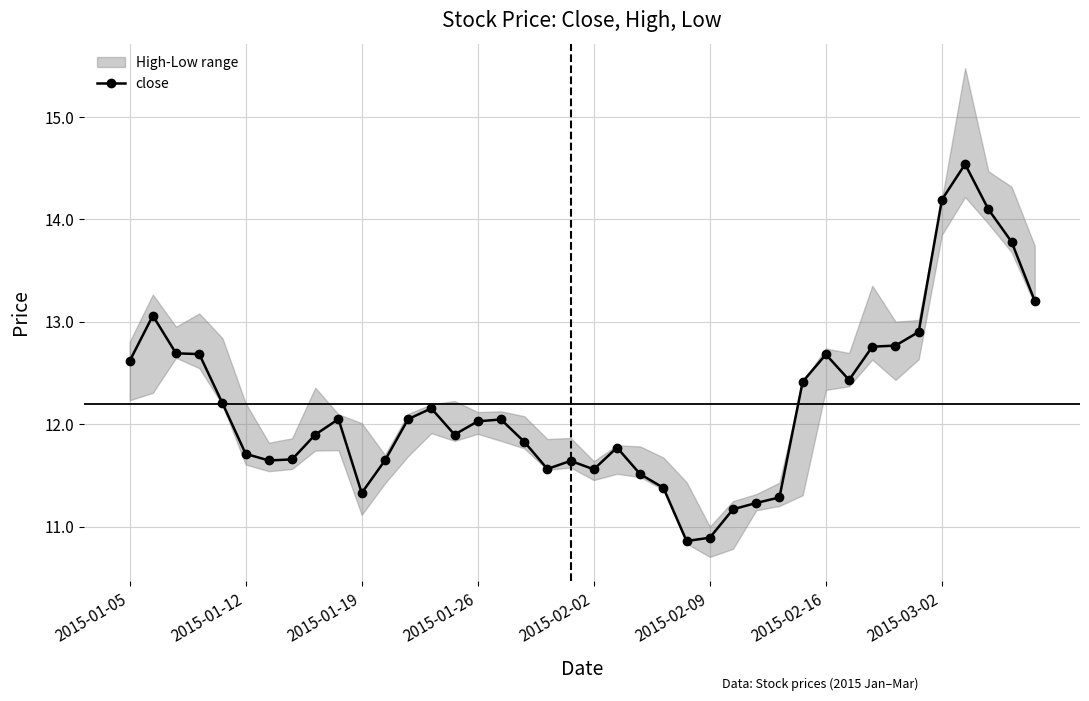

True or false: close has more than 2 interior local peaks.

True